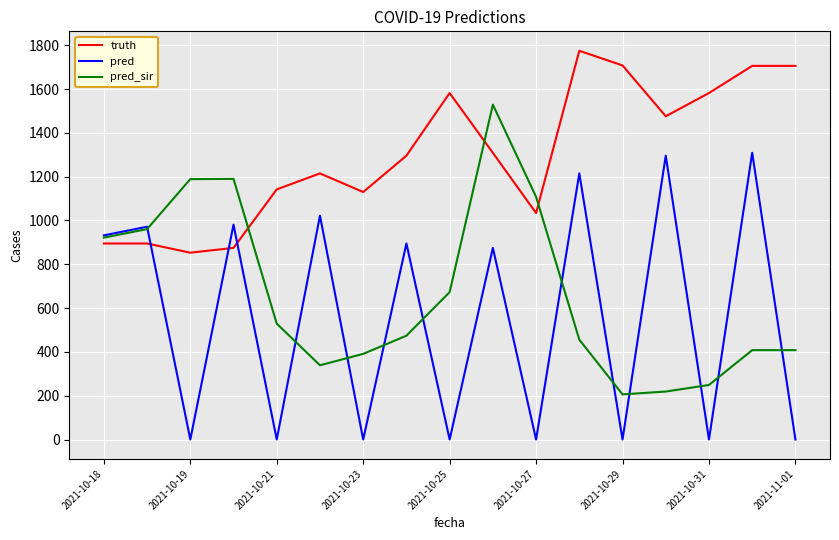

At how many categories does at least one series exceed 235?

17